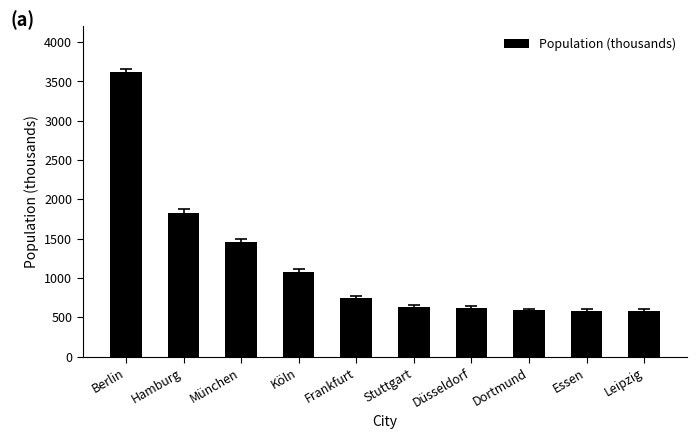

What is the sum of the values at Stuttgart and München?

2088.8